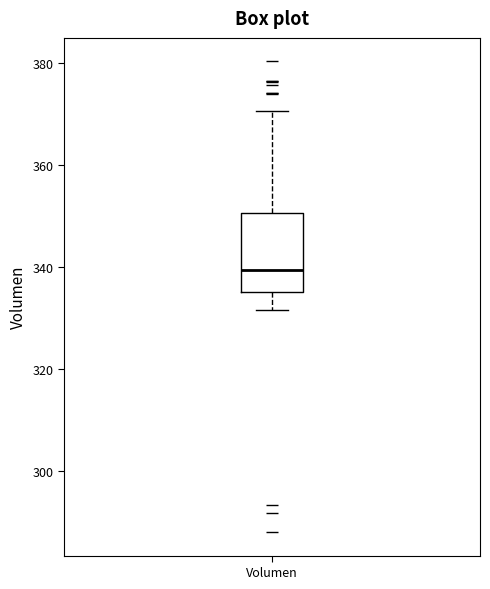

Transcribe this box plot: give where the median line is, the range the box spans, and where the two whiskers end, as read against the y-axis. The values are not printed on the chart, so give them approximately, as read against the axis.

median 340, box 336 to 350, whiskers 332 to 370